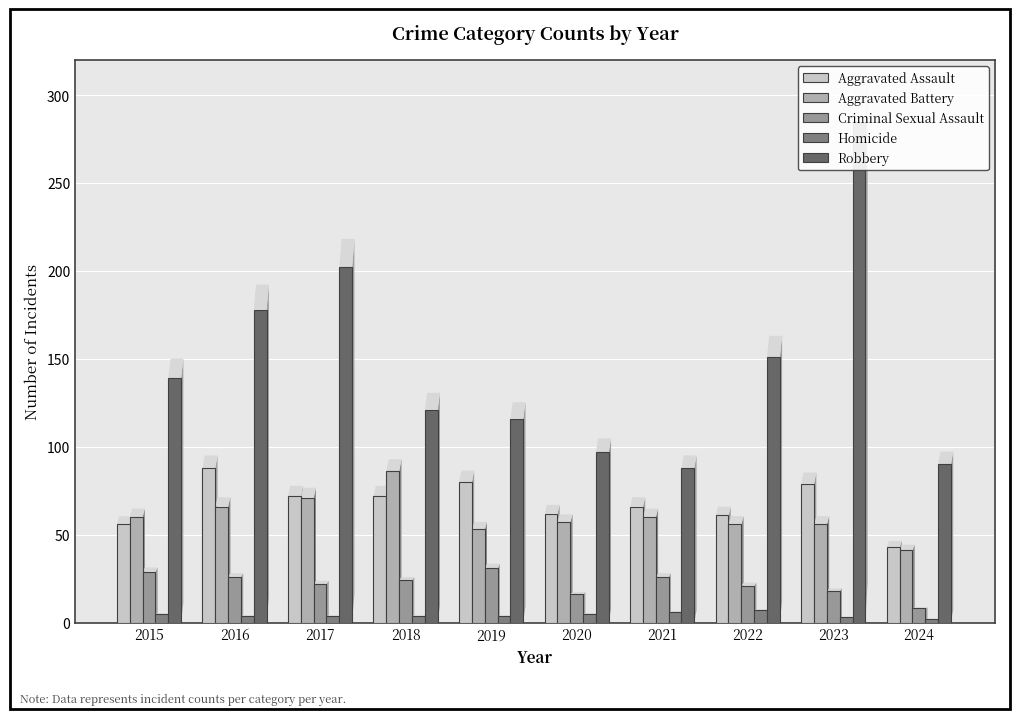

What is the minimum value shown in the chart?

2